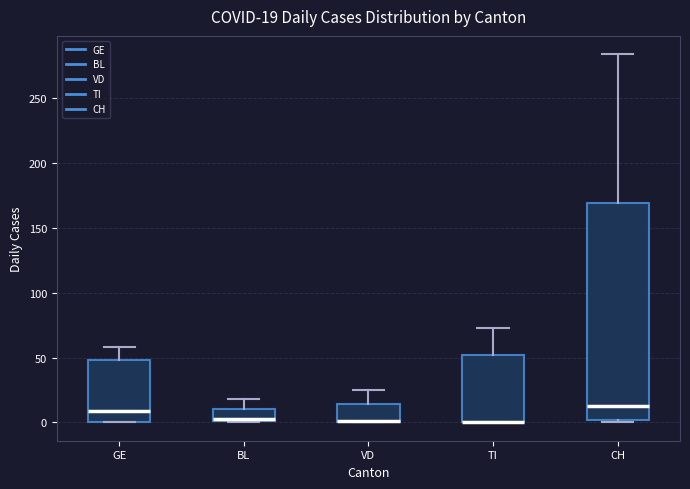

Comparing the boxes themselves (not the whiskers), which one is the tallest?

CH